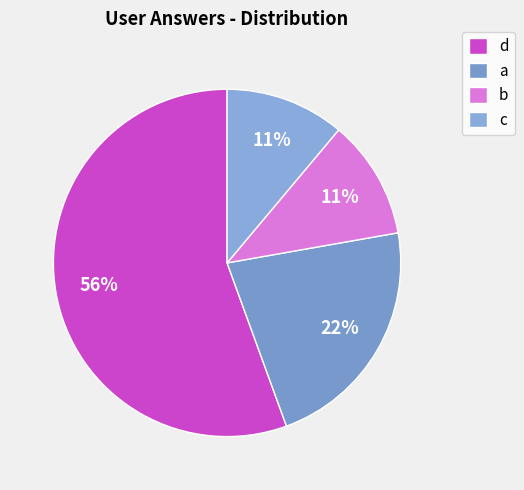

How many slices are in this pie chart?

4